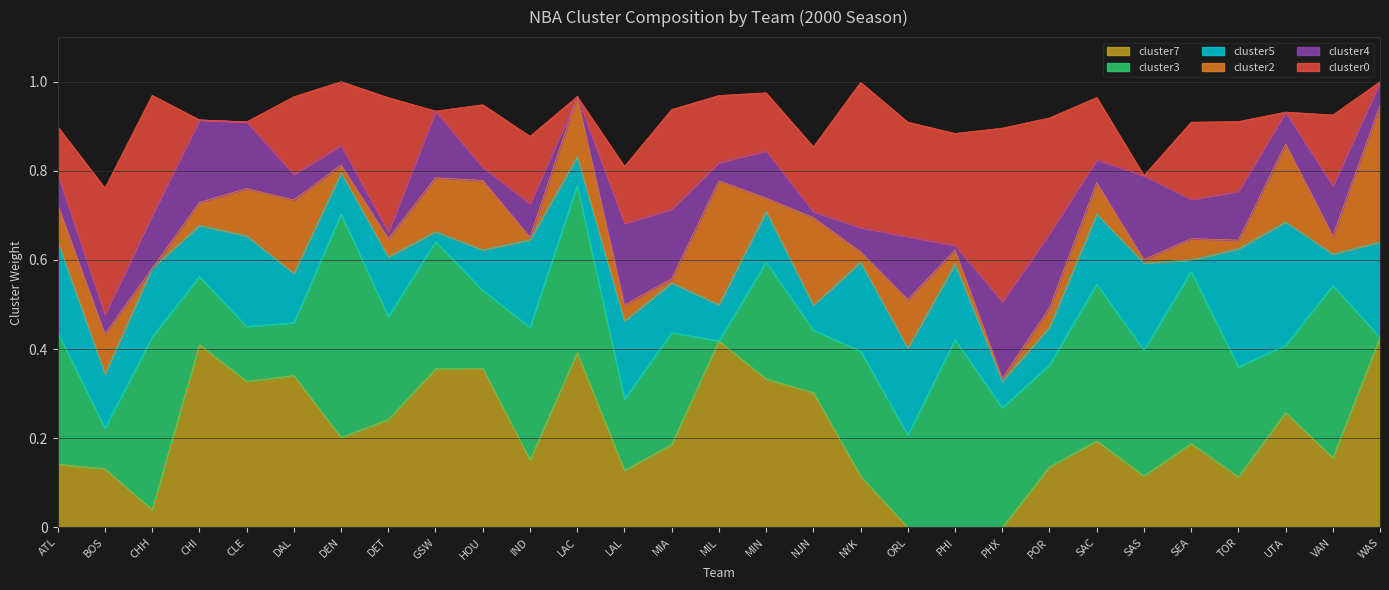

How many intersections are there between cluster0 and cluster5?

12